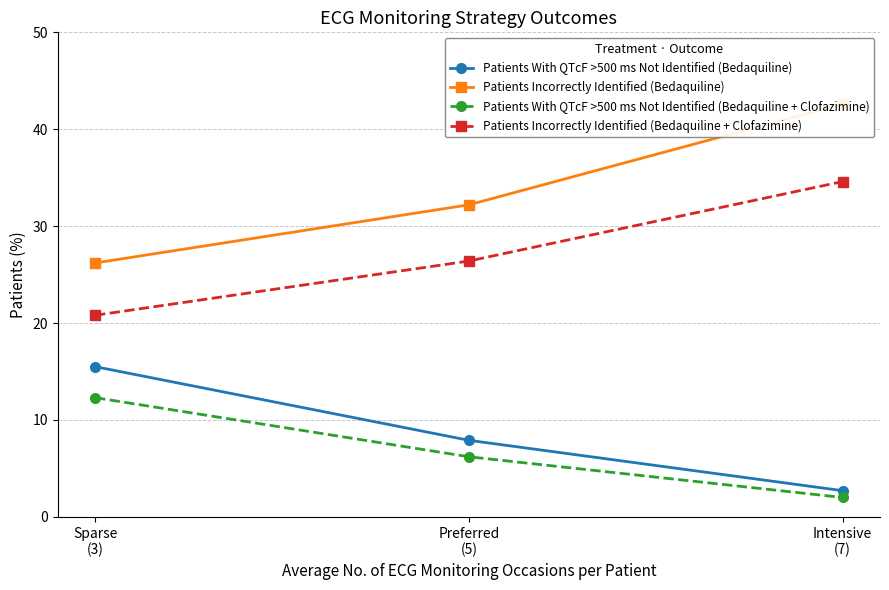

What is the sum of the Patients Incorrectly Identified (Bedaquiline) values at Sparse
(3) and Intensive
(7)?

68.8